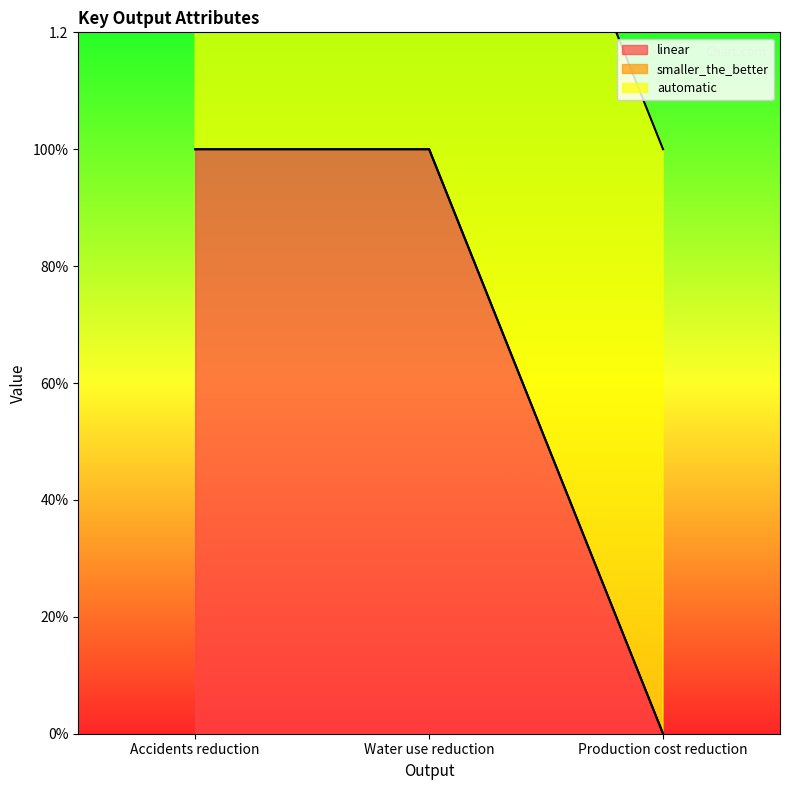

List the series in order of their peak value, highest first.

linear, automatic, smaller_the_better